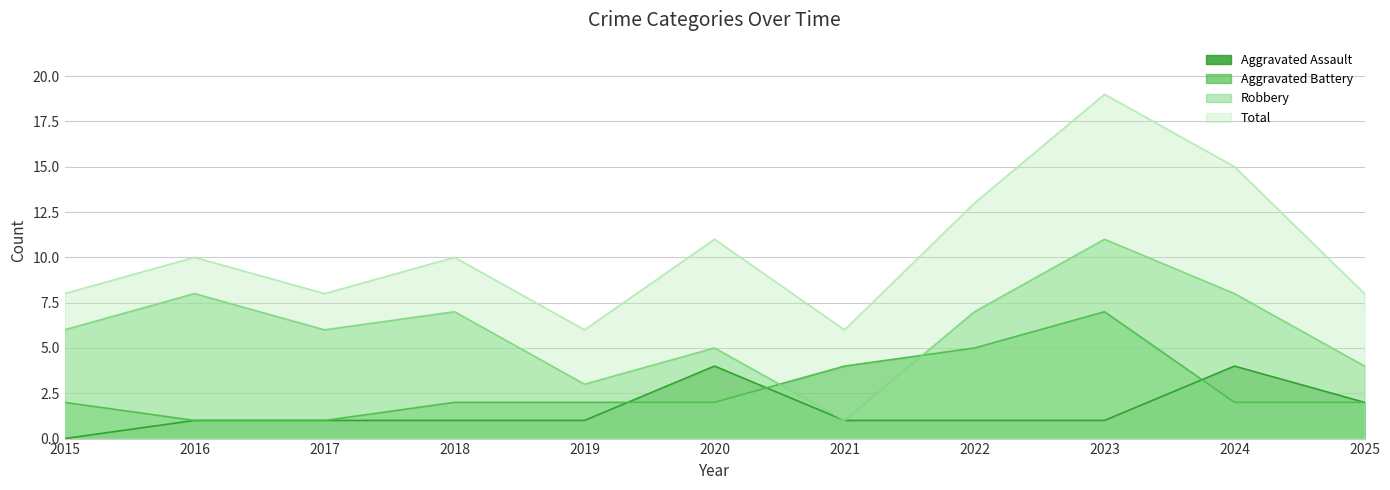

Rank the categories by Robbery value from highest to lowest.

2023, 2016, 2024, 2018, 2022, 2015, 2017, 2020, 2025, 2019, 2021